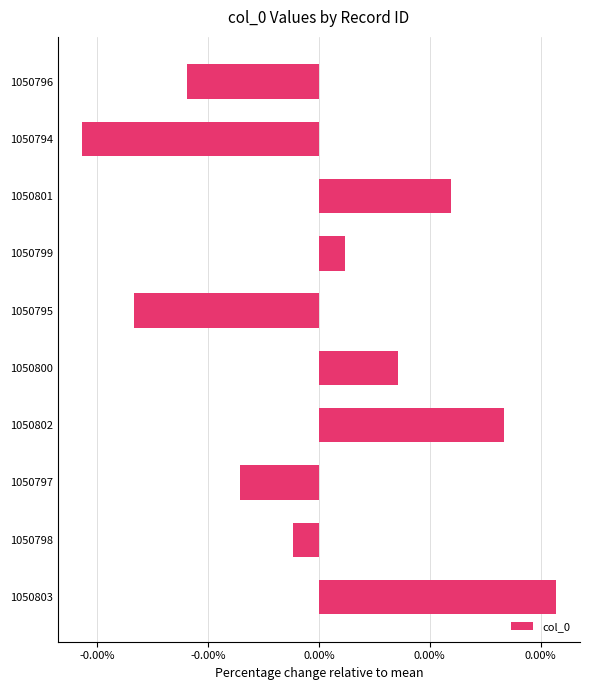

List the labels in order of value, smallest first.

1050794, 1050795, 1050796, 1050797, 1050798, 1050799, 1050800, 1050801, 1050802, 1050803